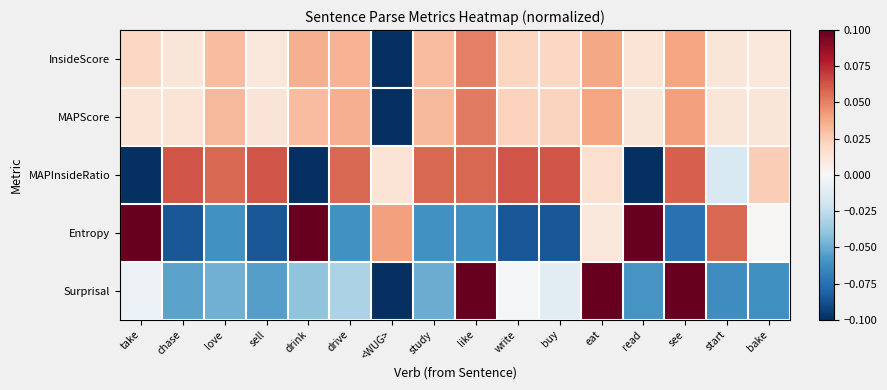

Rank the series at write from lowest to highest value.

Entropy, Surprisal, InsideScore, MAPScore, MAPInsideRatio